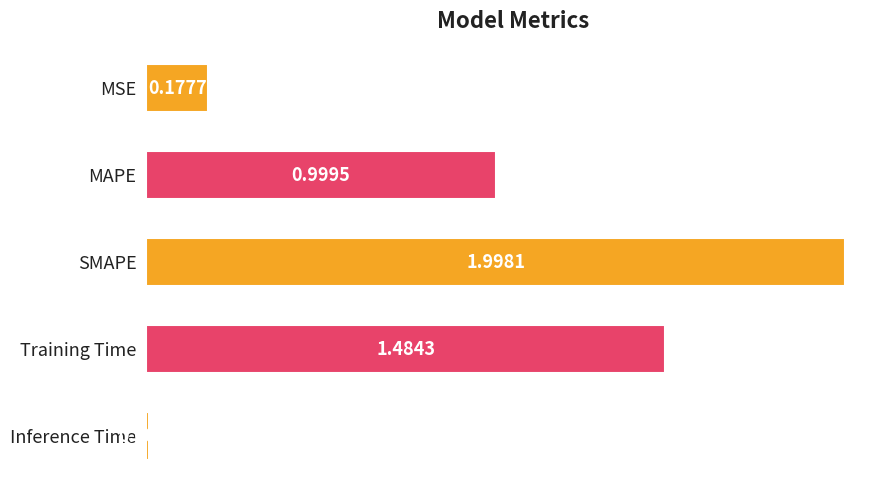

At which label is the value closest to 1?

MAPE